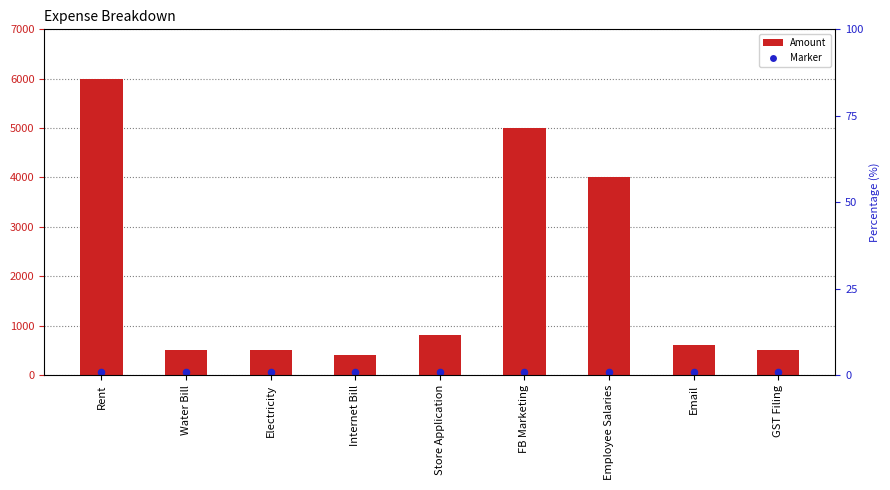

Is the value of Marker at Water Bill greater than the value of Amount at GST Filing?

No